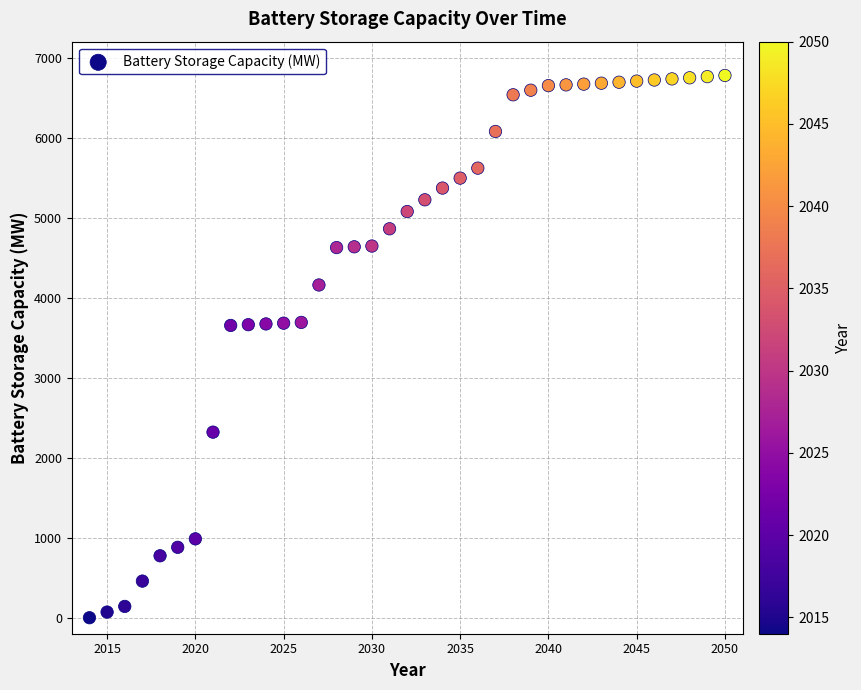

What is the range of X values (max minus min)?

36.0